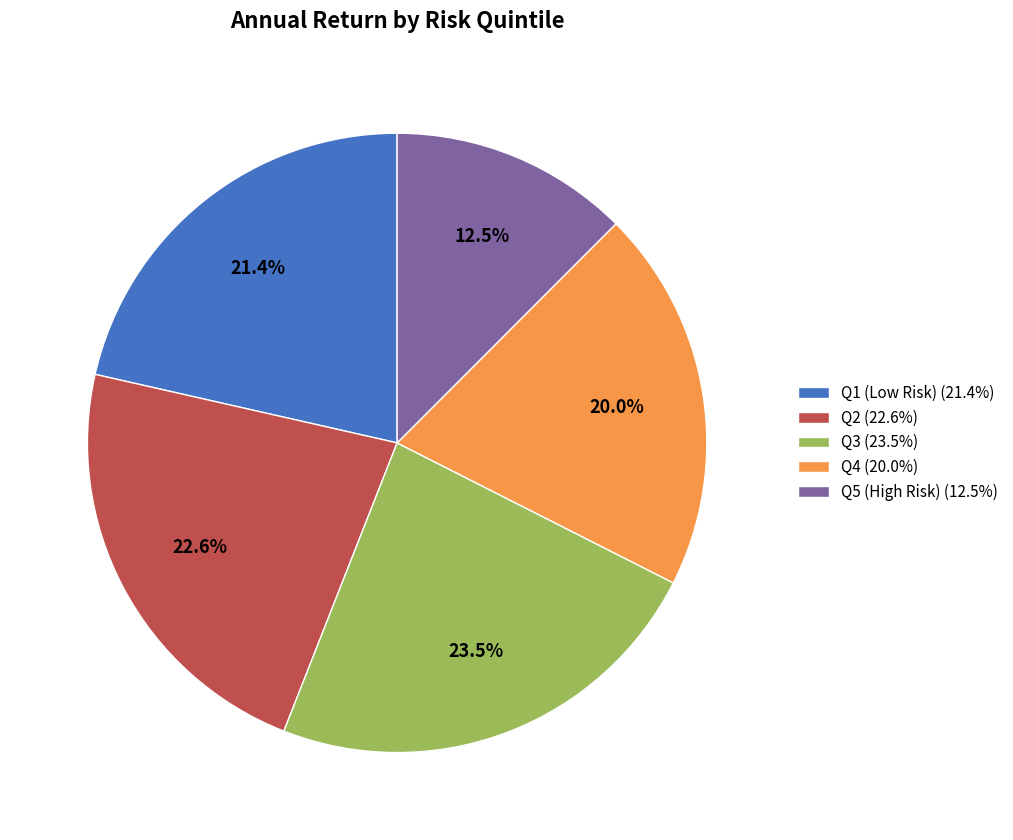

Is there a majority slice in this chart?

No